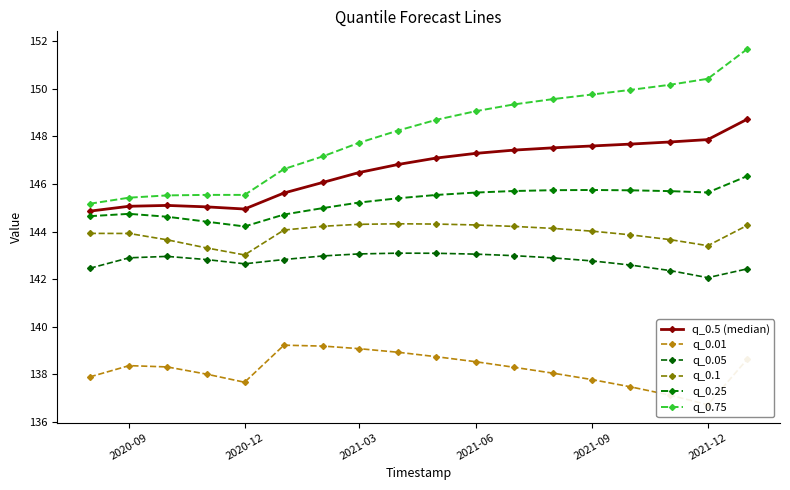

At how many categories does at least one series exceed 138?

18